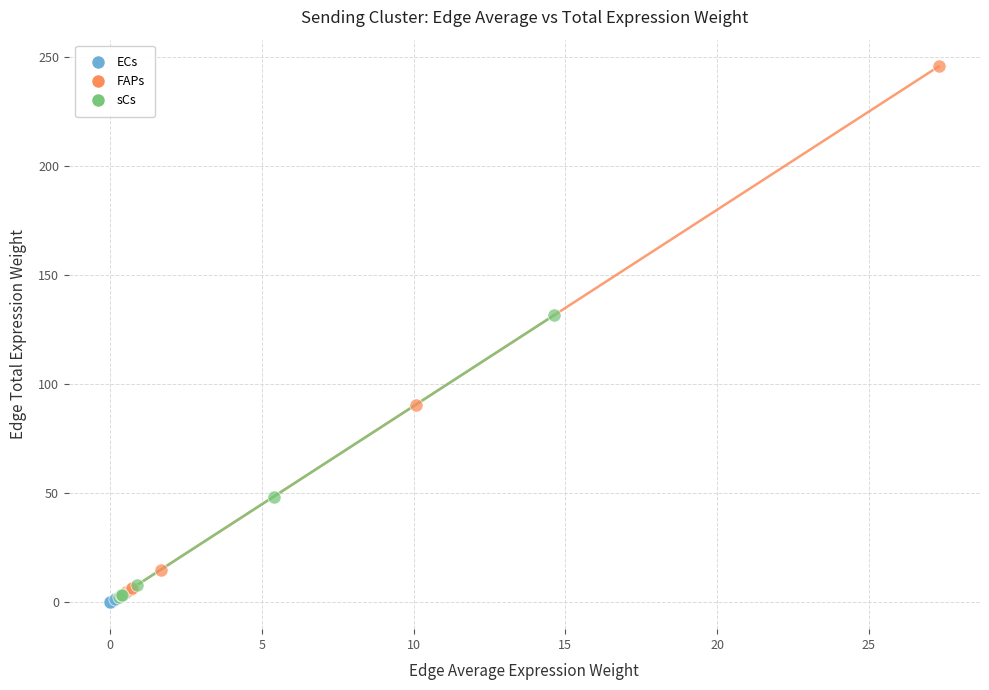

What are all the series names shown in the legend?

ECs, FAPs, sCs